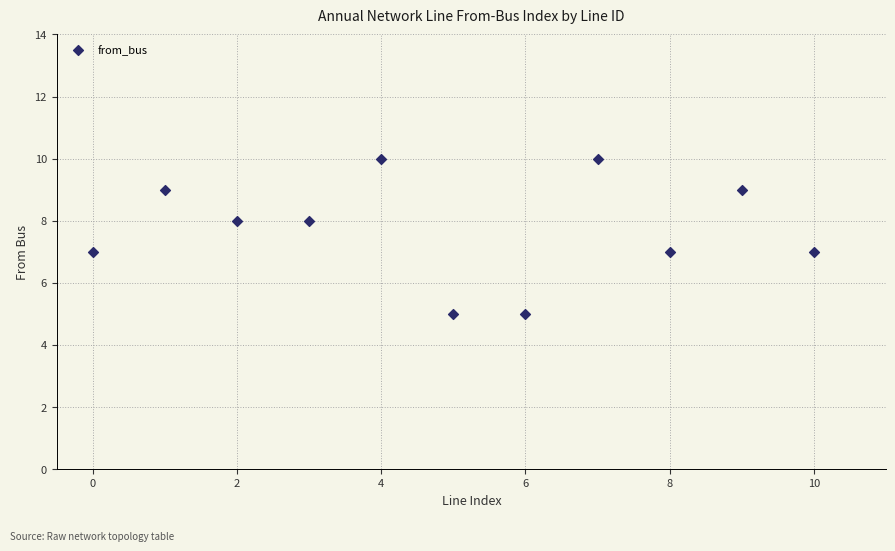

What is the range of Y values (max minus min)?

5